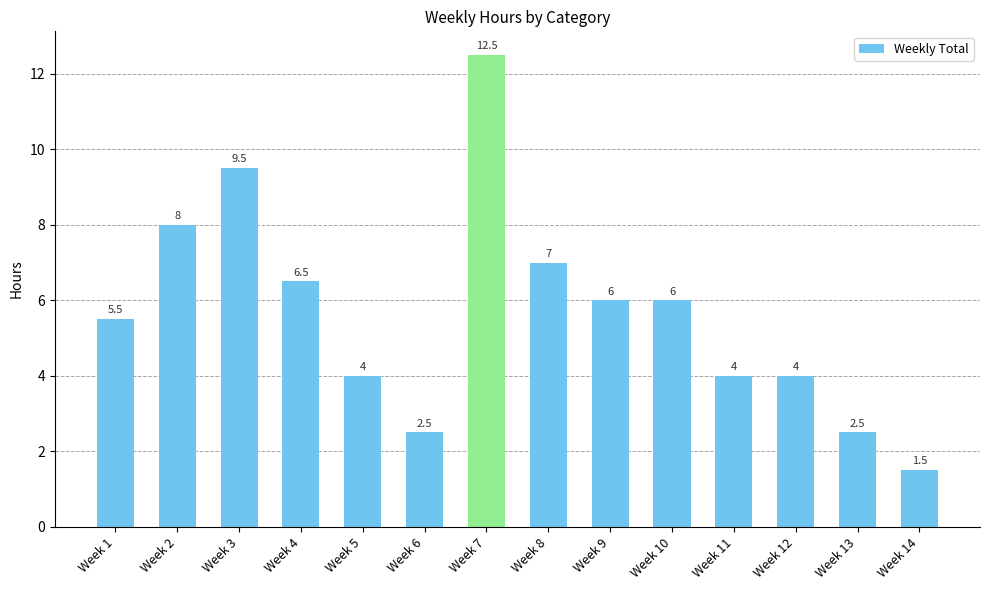

What is the difference between the maximum and minimum values?

11.0